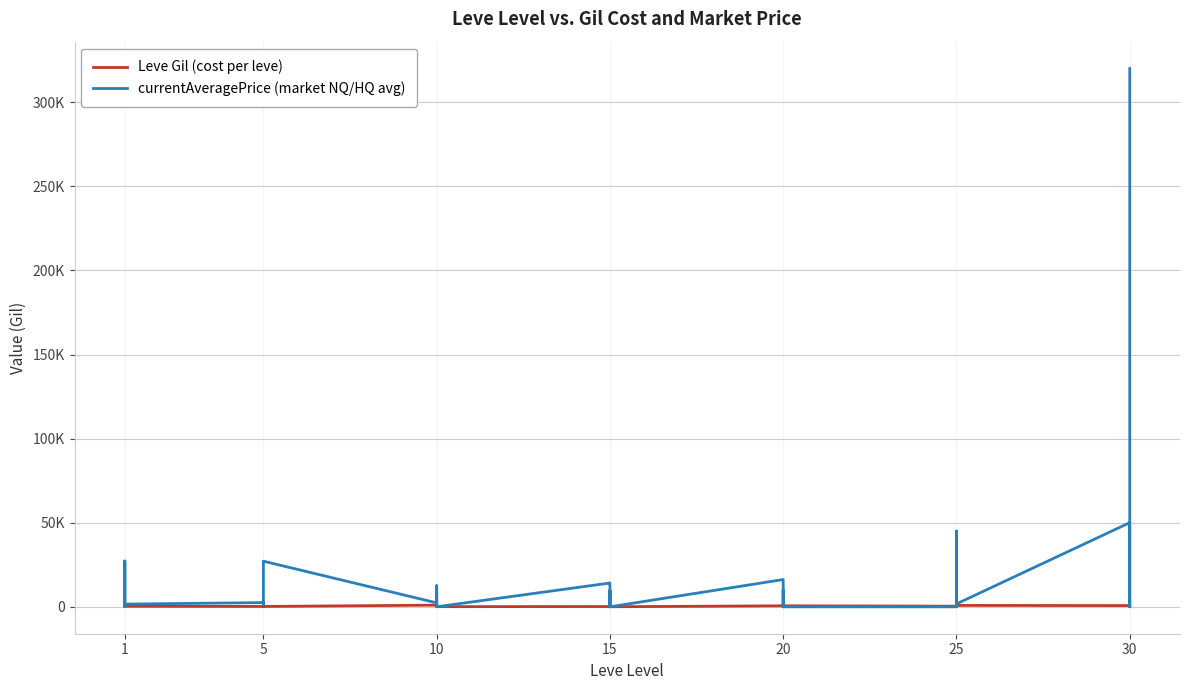

Reading left to right, extract all data points from this chart.

Leve Gil (cost per leve): 160	114	115	690	690	330	220	110	220	220	220	220	990	430	990	990	990	90	170	910	170	40	910	40	600	960	600	600	960	600	390	820	830	200	200	830	730	220	640	220
currentAveragePrice (market NQ/HQ avg): 27128	4089	187	1750	27119	1602	2507	1648	2417	1450	2392	27127	2342	1605	12505	250	8011	20	14149	13373	450	4712	9717	0	16208	0	0	8324	10000	0	0	0	0	44999	2639	1732	50032	0	0	320000